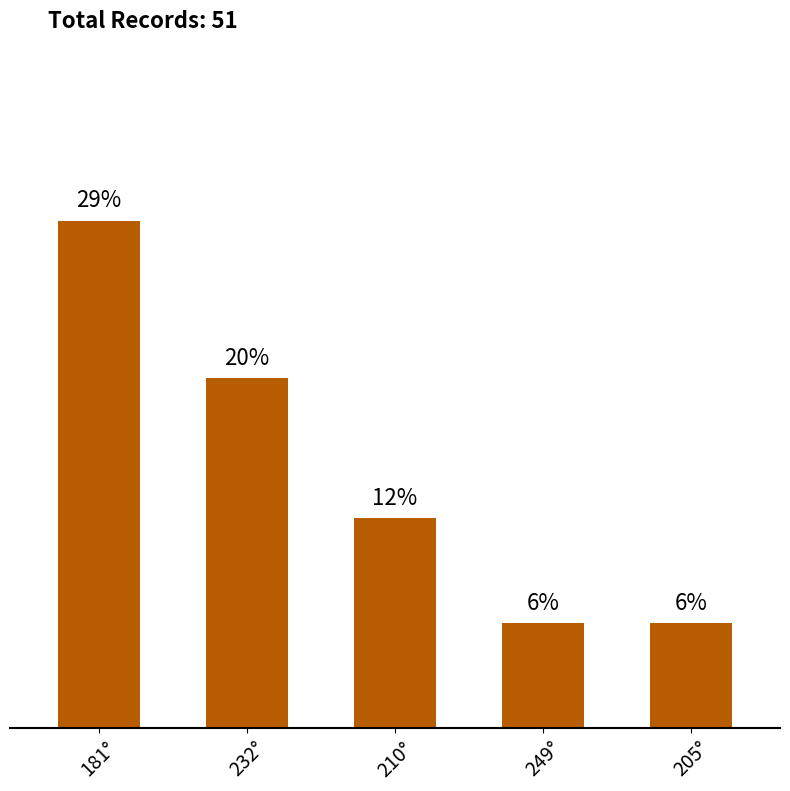

Which category has the highest value across all series?

181°